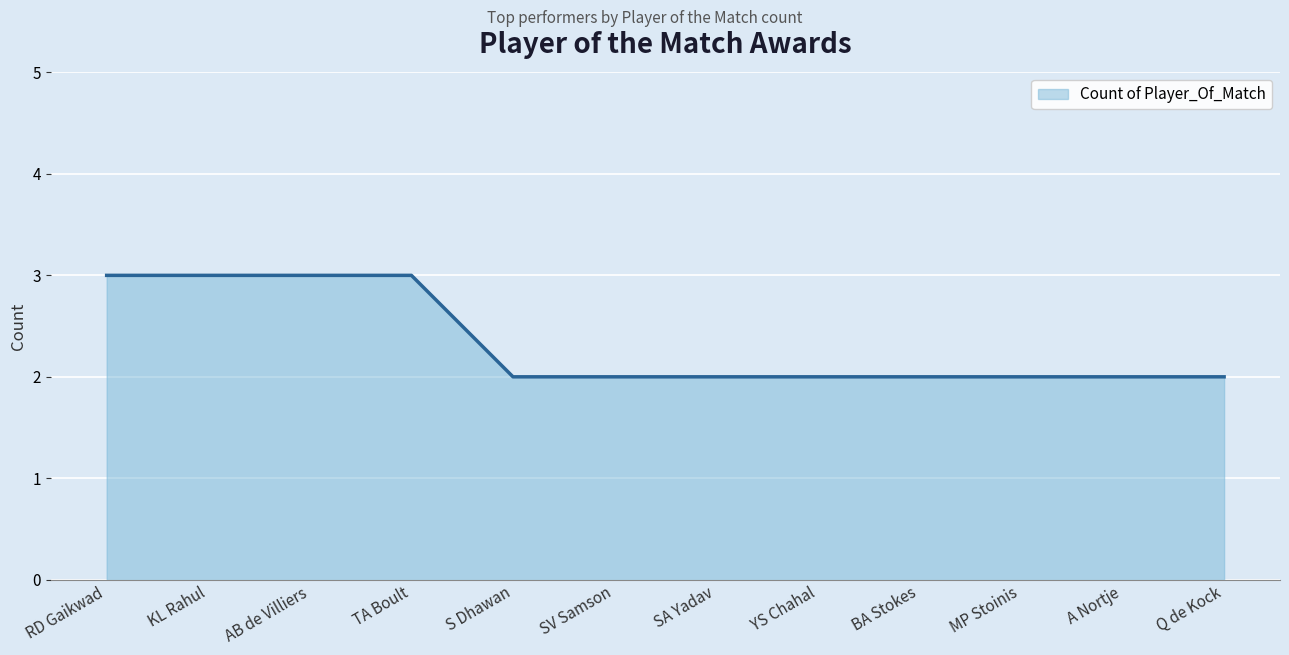

Is it true that the value at MP Stoinis is 3?

False